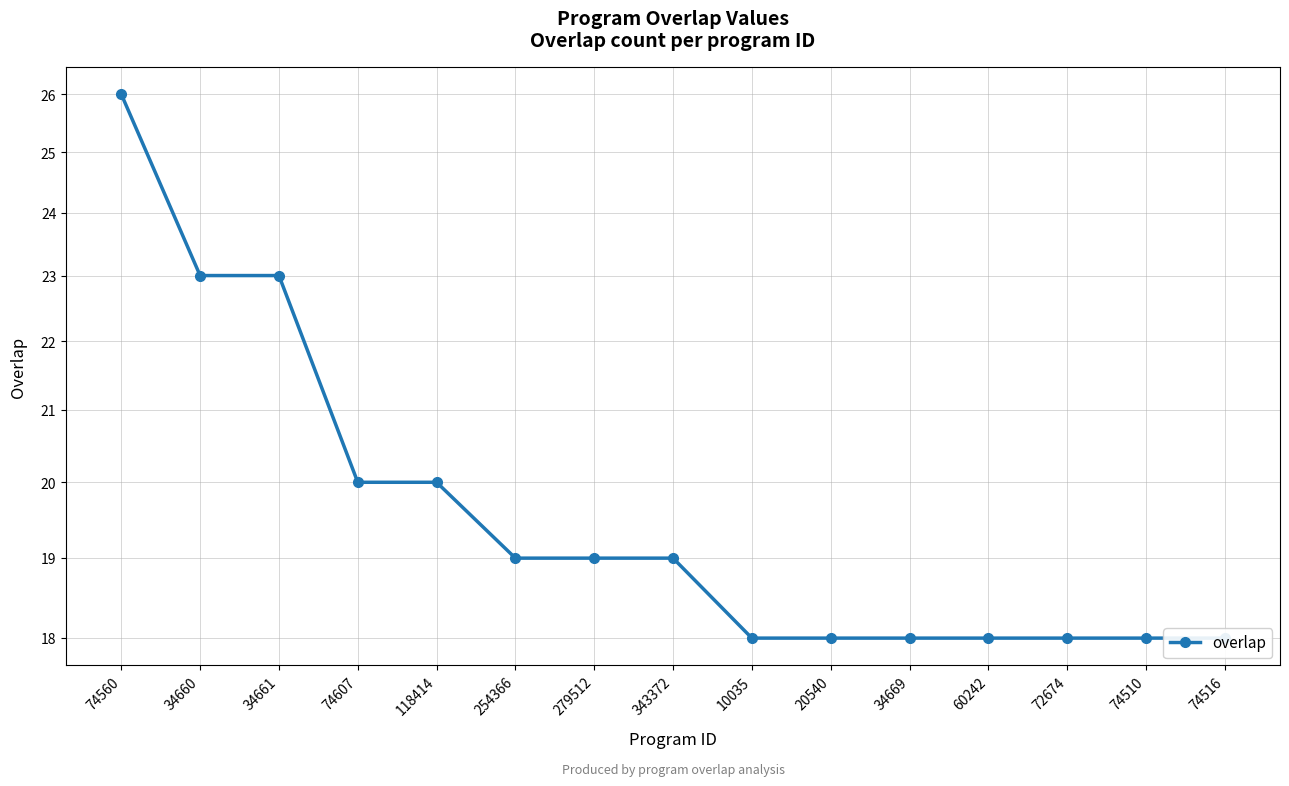

What is the difference between the maximum and second lowest values?

8